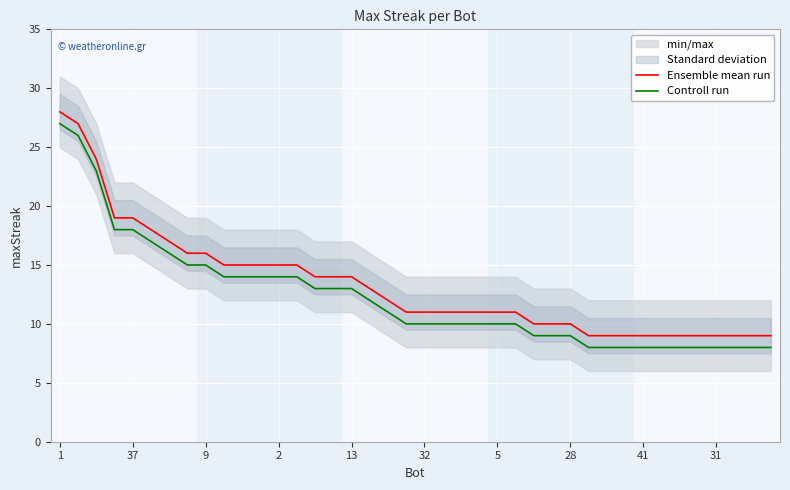

List the series in order of their peak value, lowest first.

Controll run, Ensemble mean run